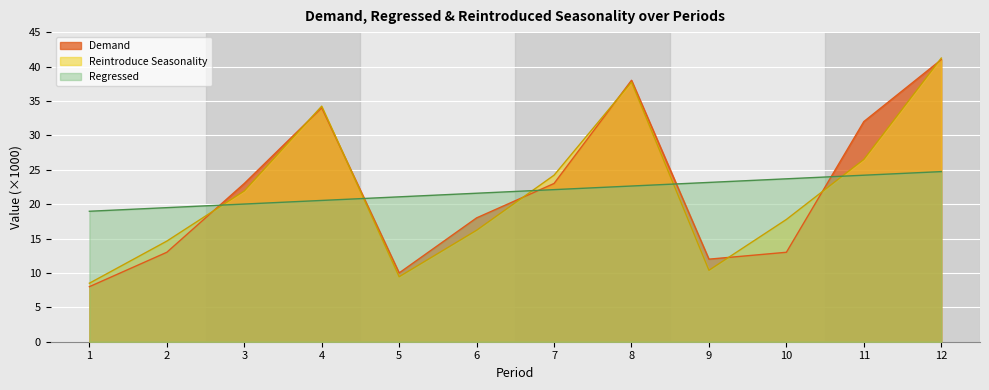

True or false: Reintroduce Seasonality and Regressed intersect in this chart.

True